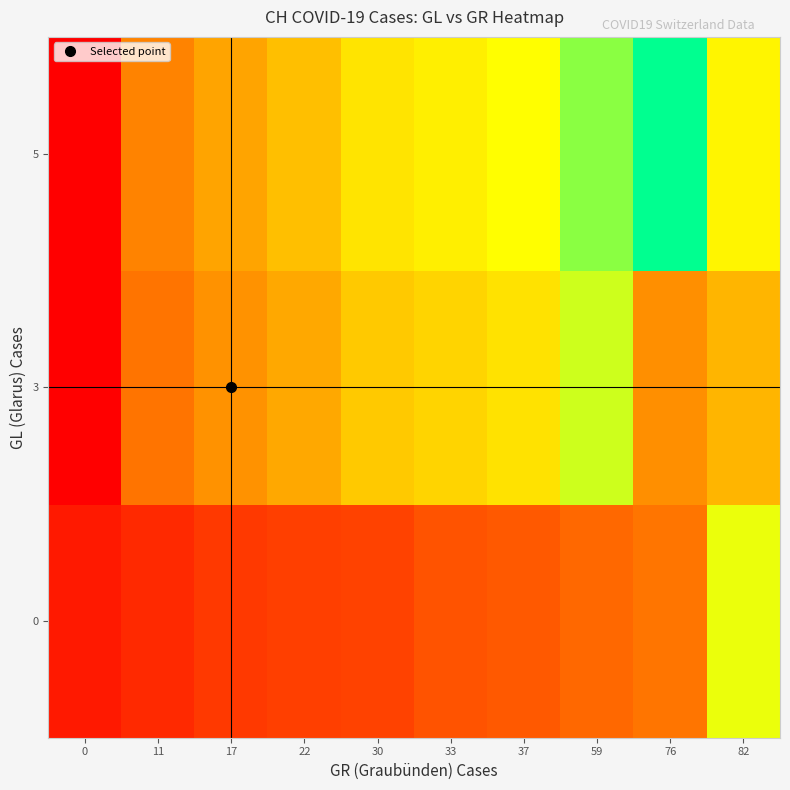

At which category is the sum across all series the highest?

59